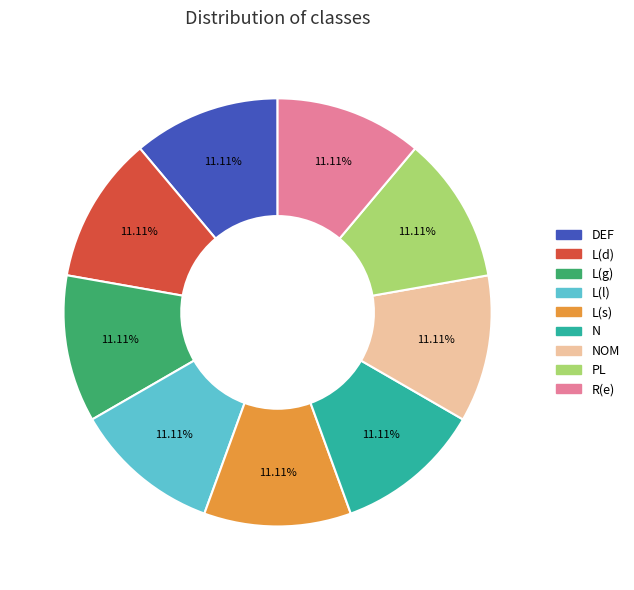

Does any single category account for the majority?

No